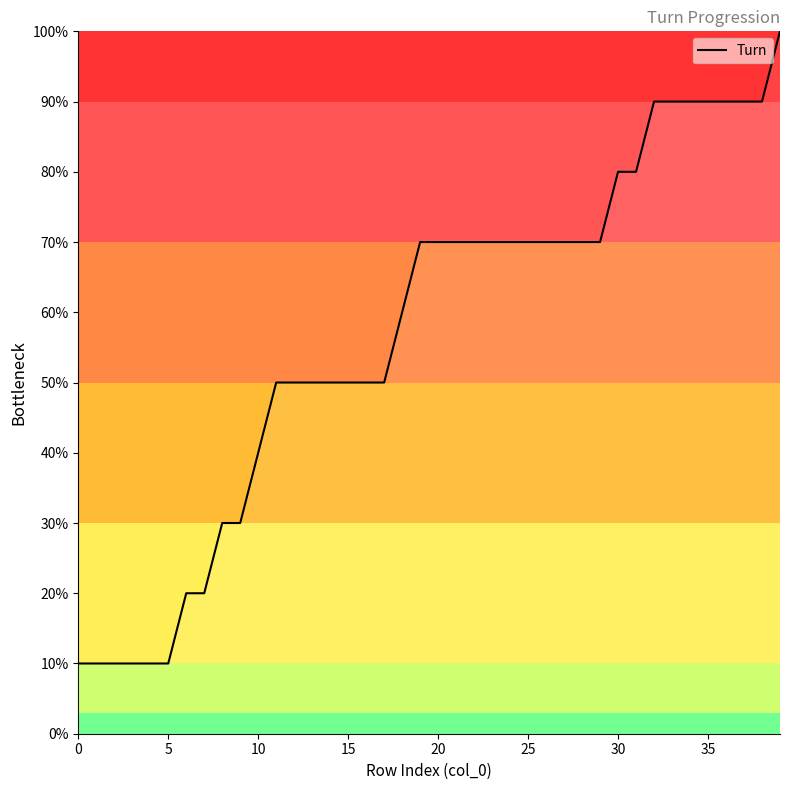

What is the difference between the maximum and minimum values?

90